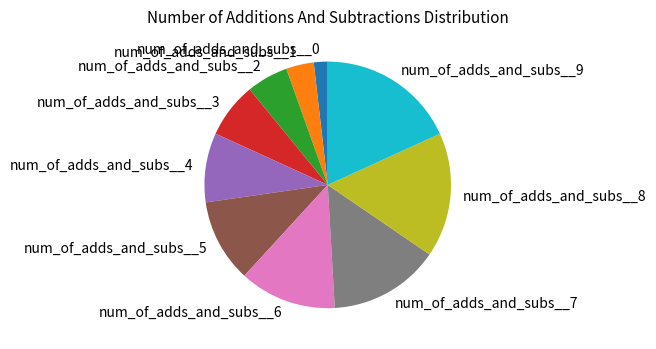

Is there a majority slice in this chart?

No